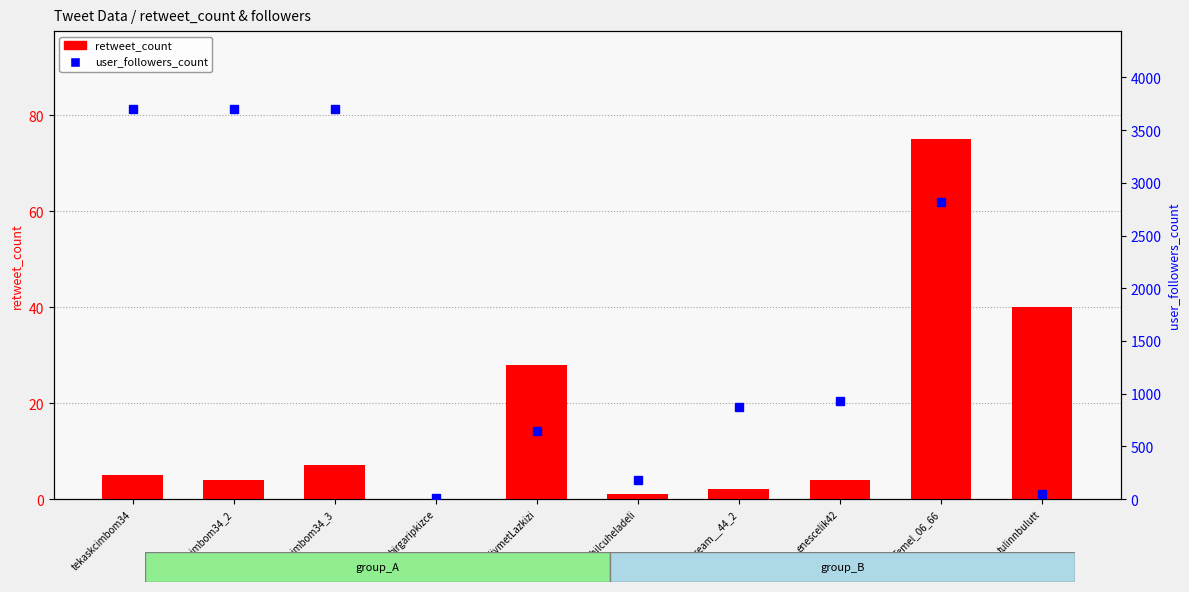

How many data points in retweet_count are less than 5?

5